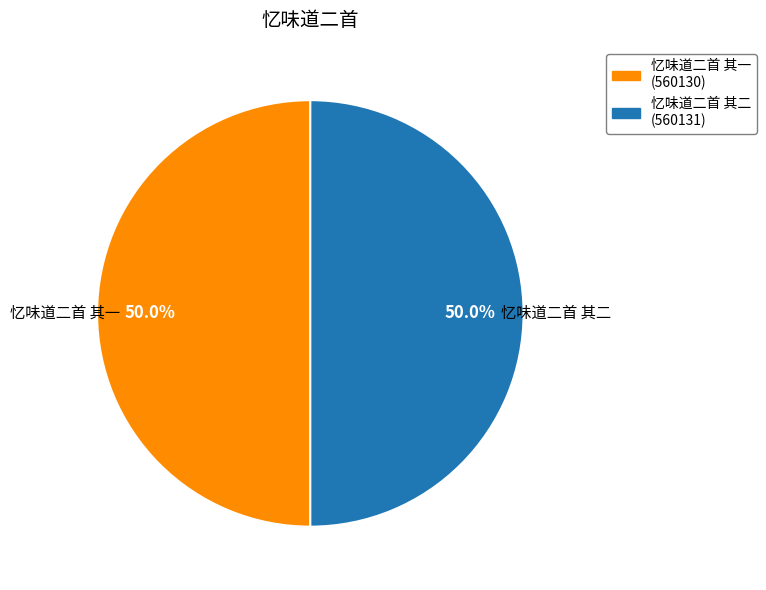

To the nearest percent, what percentage of the pie is 忆味道二首 其二?

50%